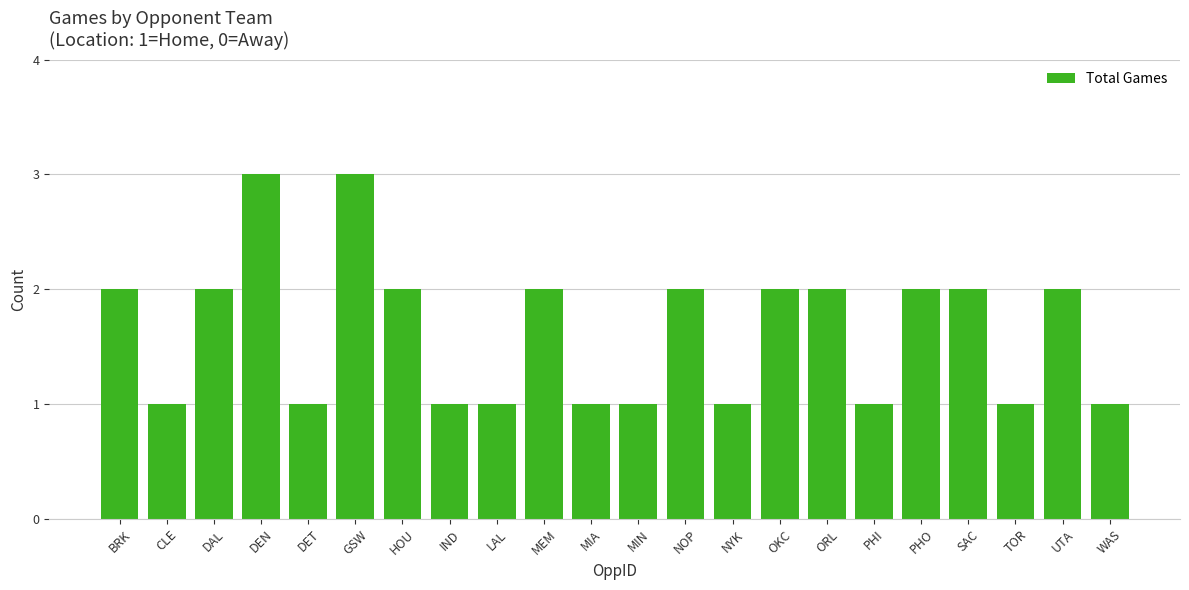

Count the number of categories in the chart.

22